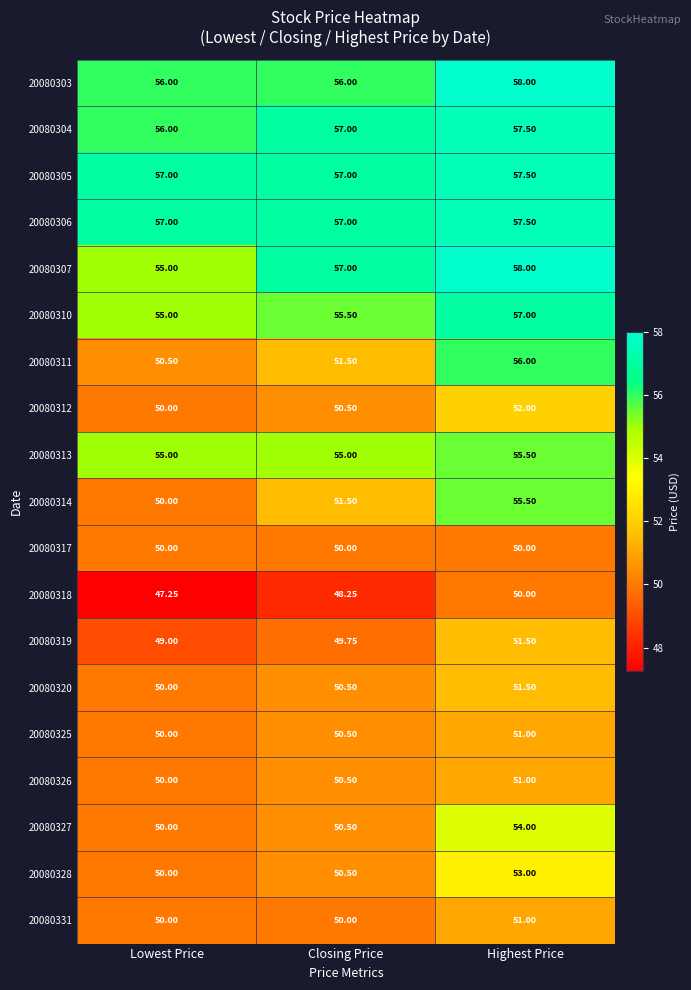

How many data points does each series have?

3